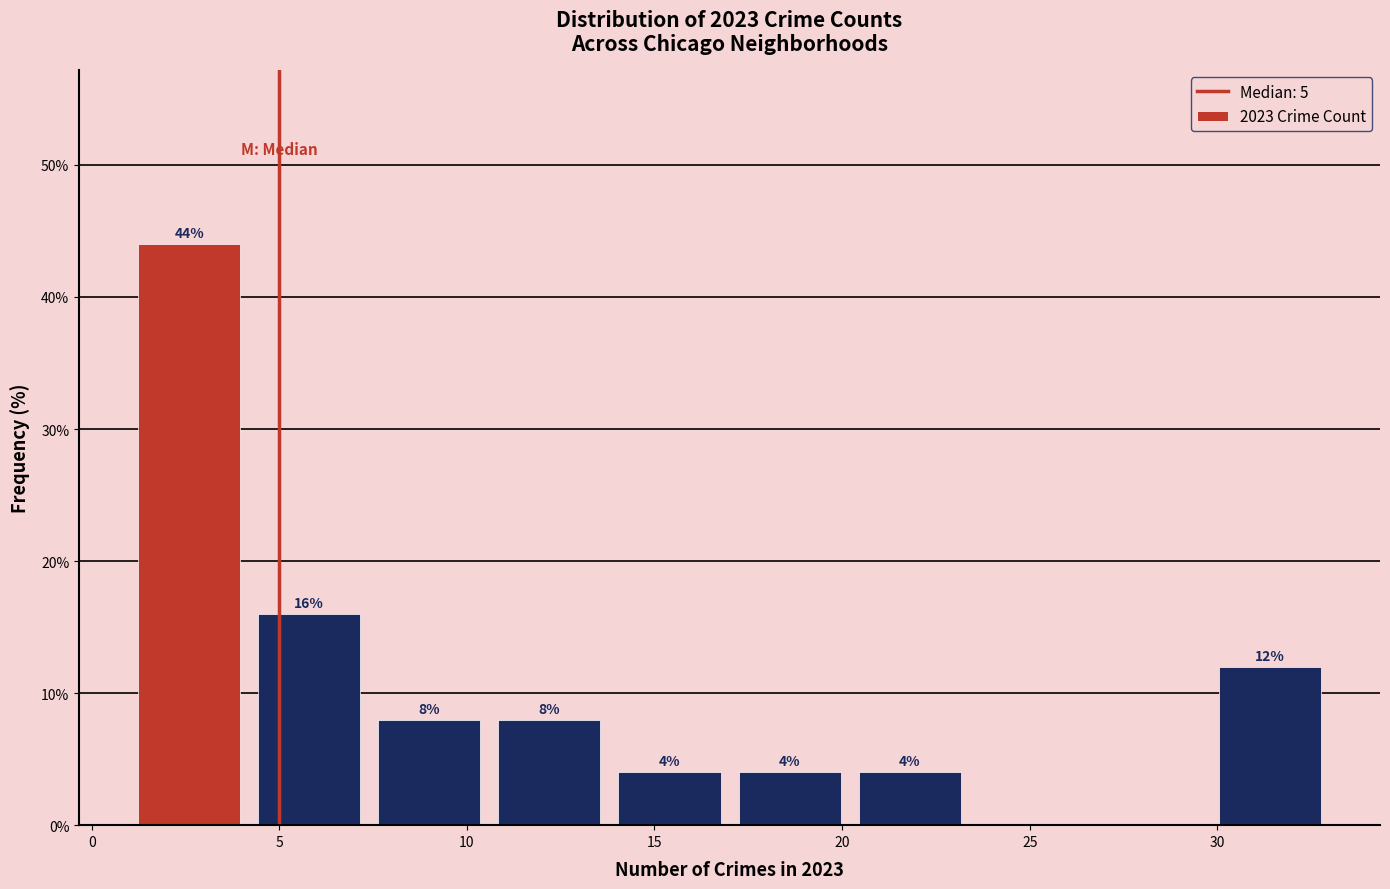

Which range on the x-axis has the tallest bar?

1.0 to 4.2